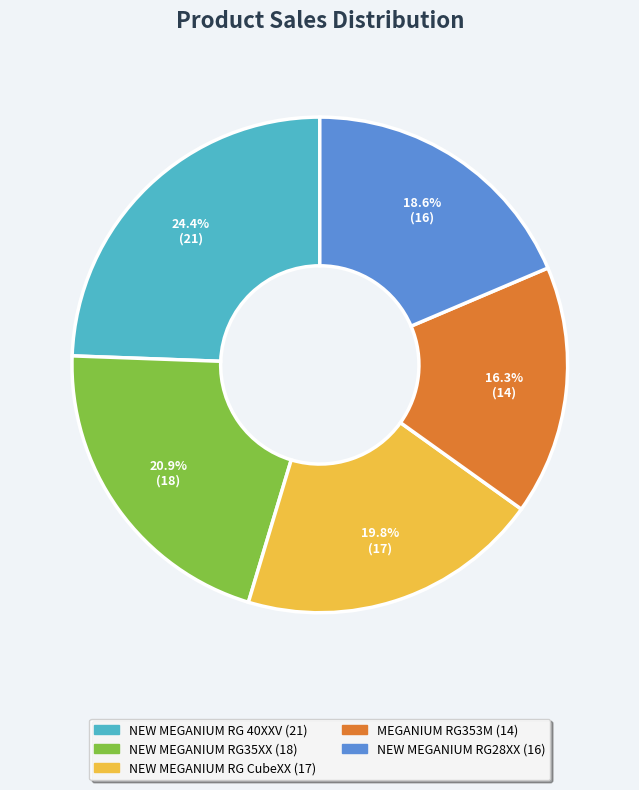

How many segments does this pie chart have?

5